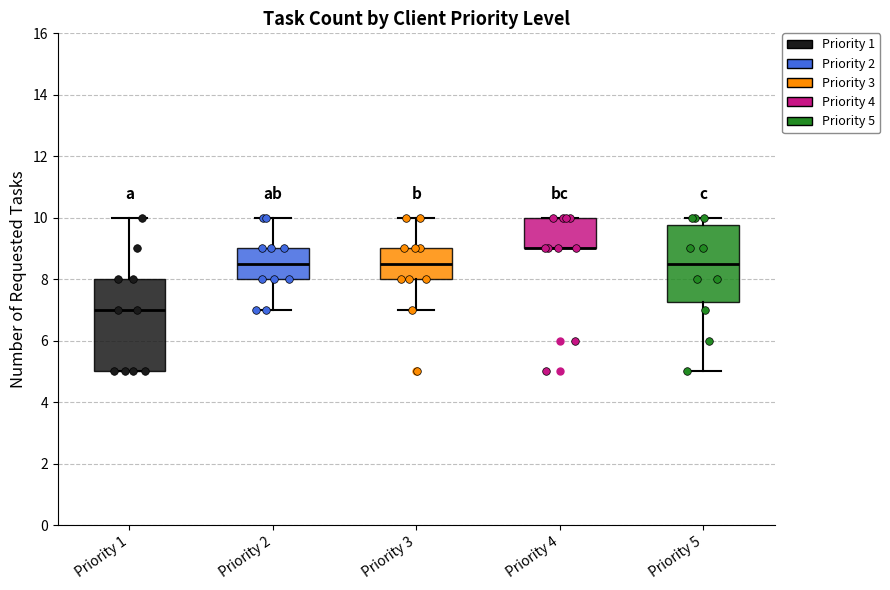

Reading left to right, transcribe this box plot: for each box, give where its median line is, the range the box spans, and where its two whiskers end, as read against the y-axis. The values are not printed on the chart, so give them approximately, as read against the axis.

Priority 1: median 7.0, box 5.0 to 8.0, whiskers 5.0 to 10.0
Priority 2: median 8.6, box 8.0 to 9.0, whiskers 7.0 to 10.0
Priority 3: median 8.6, box 8.0 to 9.0, whiskers 7.0 to 10.0
Priority 4: median 9.0 (drawn on the box's lower edge), box 9.0 to 10.0, whiskers 9.0 to 10.0
Priority 5: median 8.6, box 7.2 to 9.8, whiskers 5.0 to 10.0